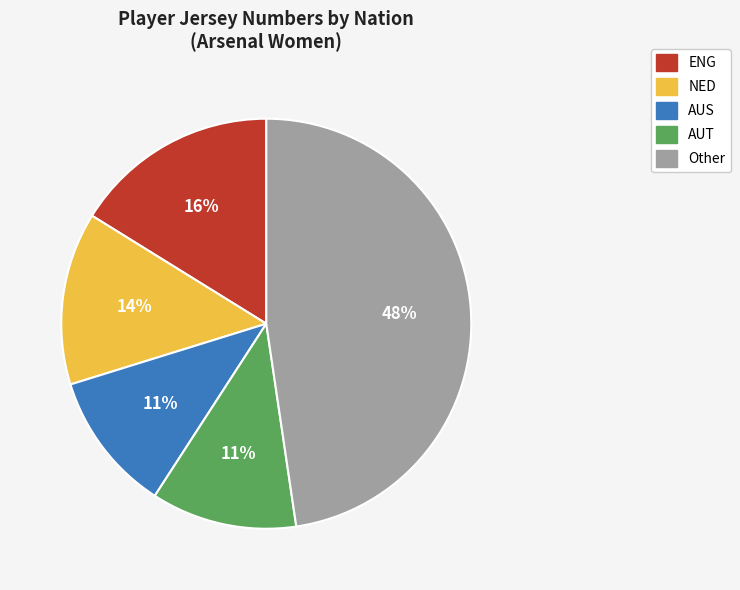

Does any single category account for the majority?

No